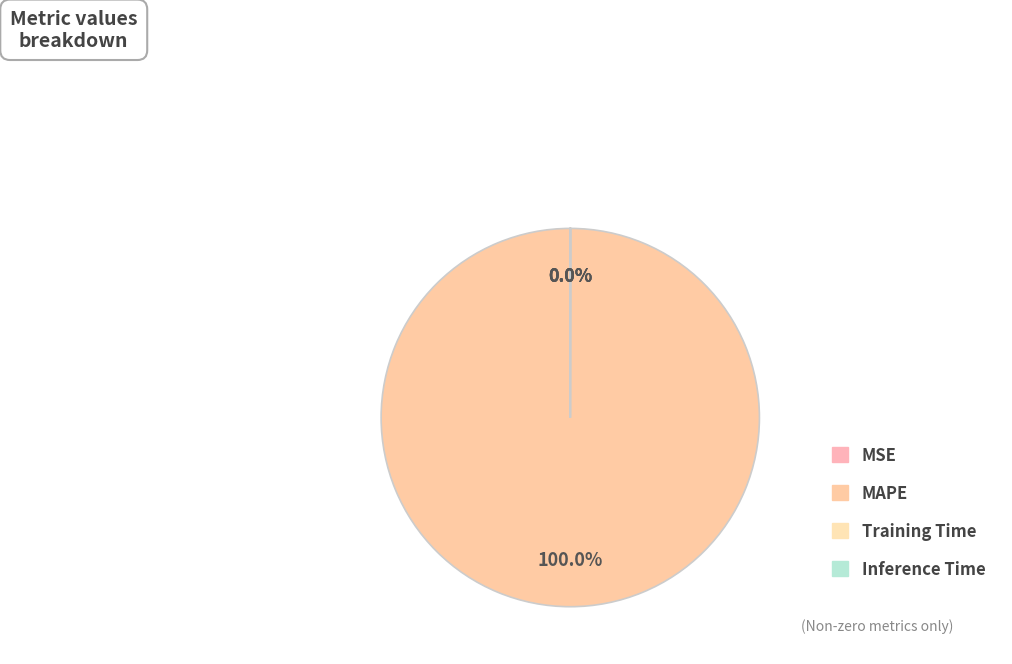

Which slice is the largest?

MAPE